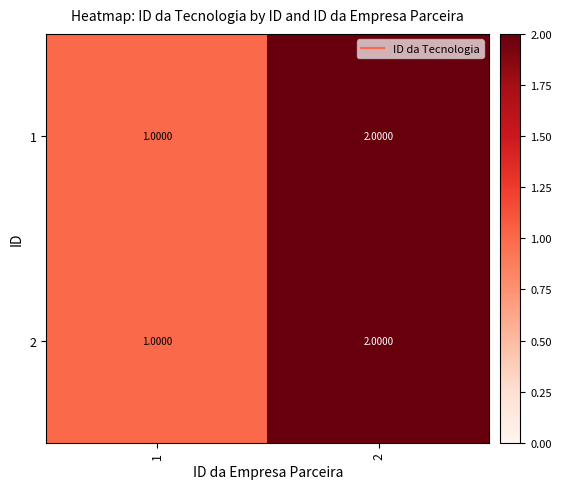

List the labels in order of 1 value, largest first.

2, 1